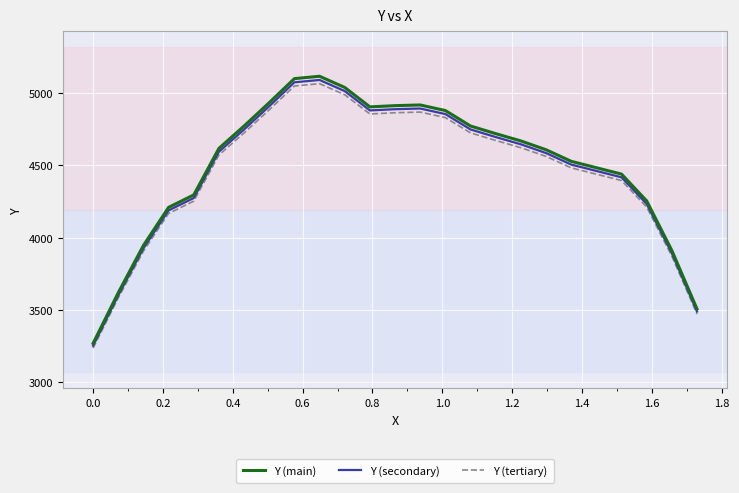

What is the greatest value displayed?

5117.2